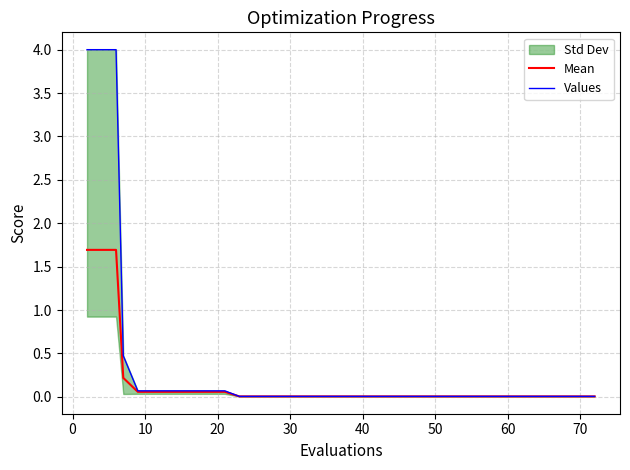

True or false: Values and Mean cross at least once.

False